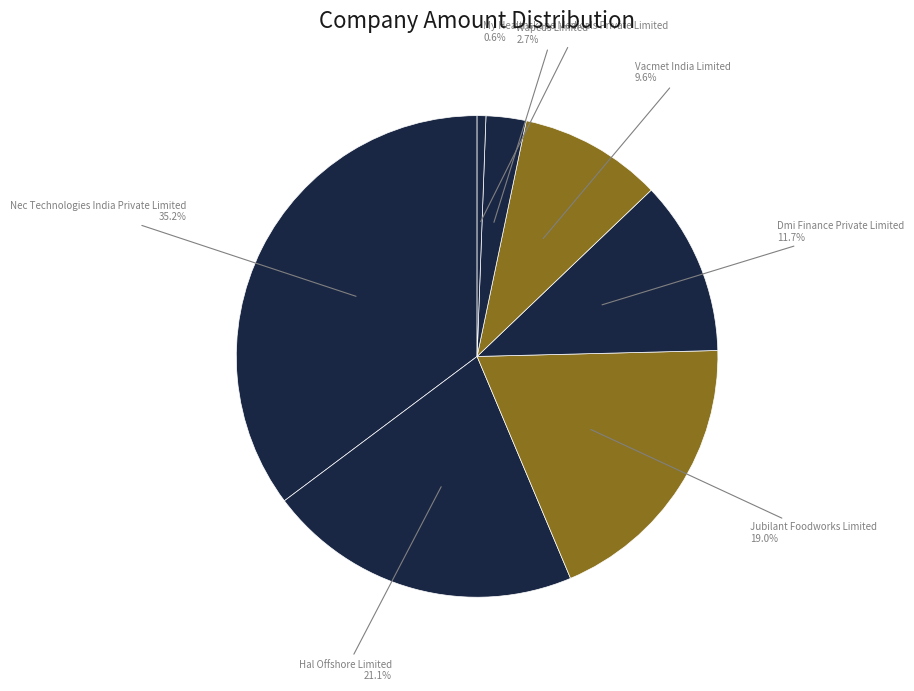

To the nearest percent, what is the difference between the My Healthskape Medicals Private Limited and Nec Technologies India Private Limited slice percentages?

35%